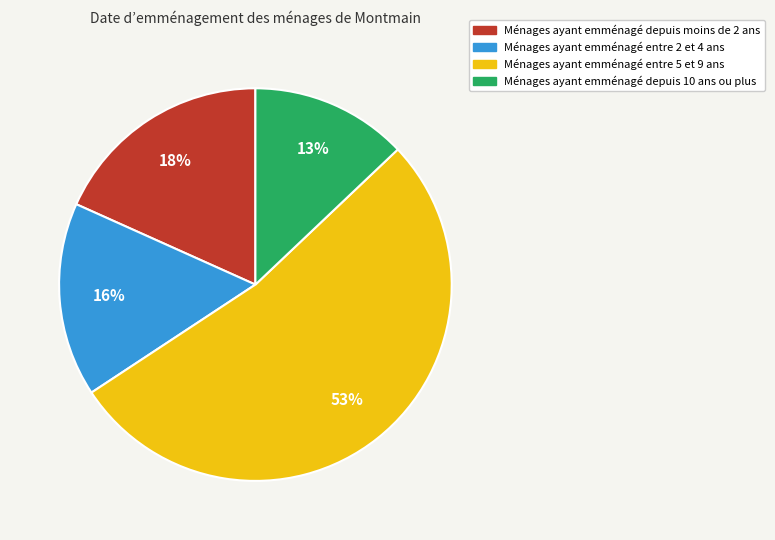

How many slices are in this pie chart?

4